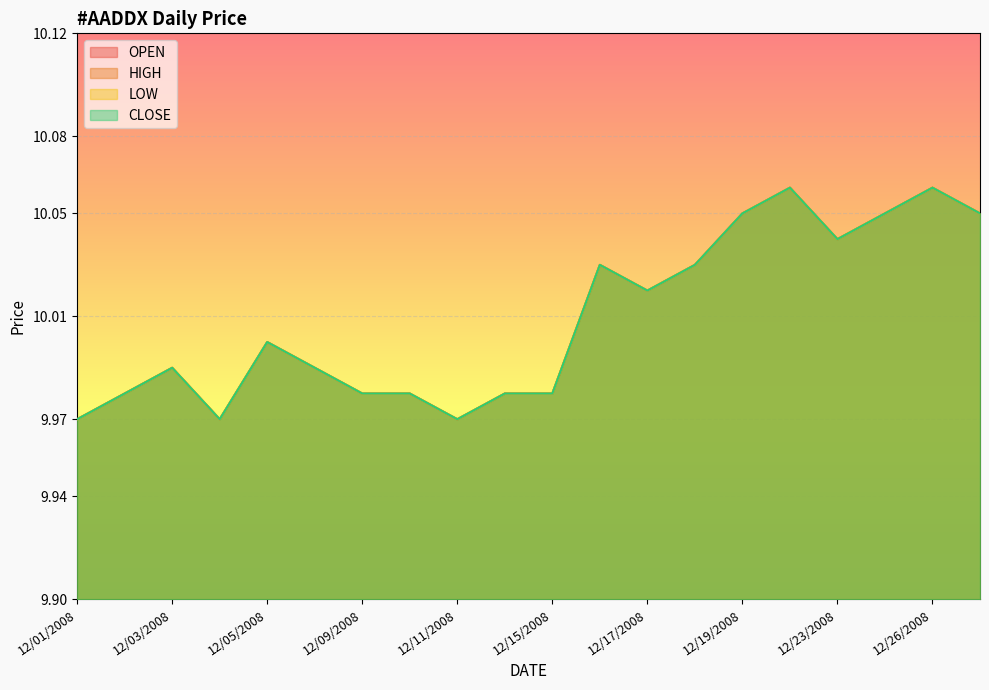

At which label does OPEN first exceed 10?

12/16/2008